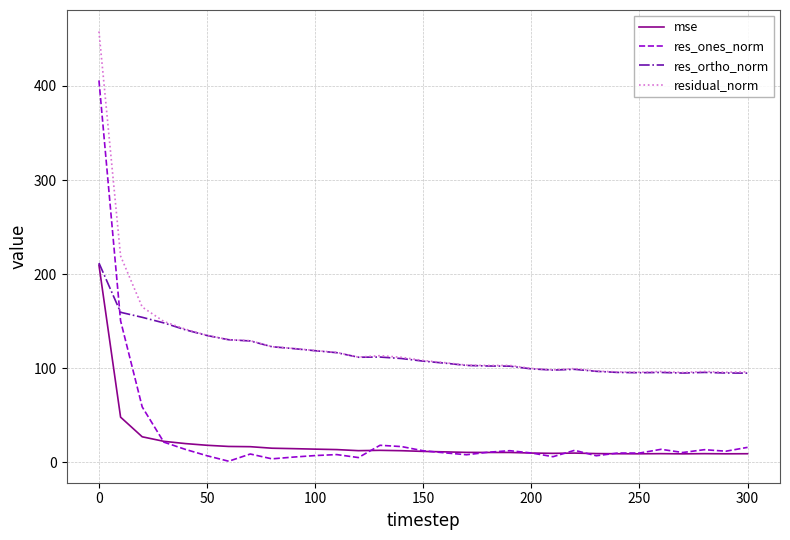

In mse, how many points are lower than both neighbors (excluding endpoints)?

6